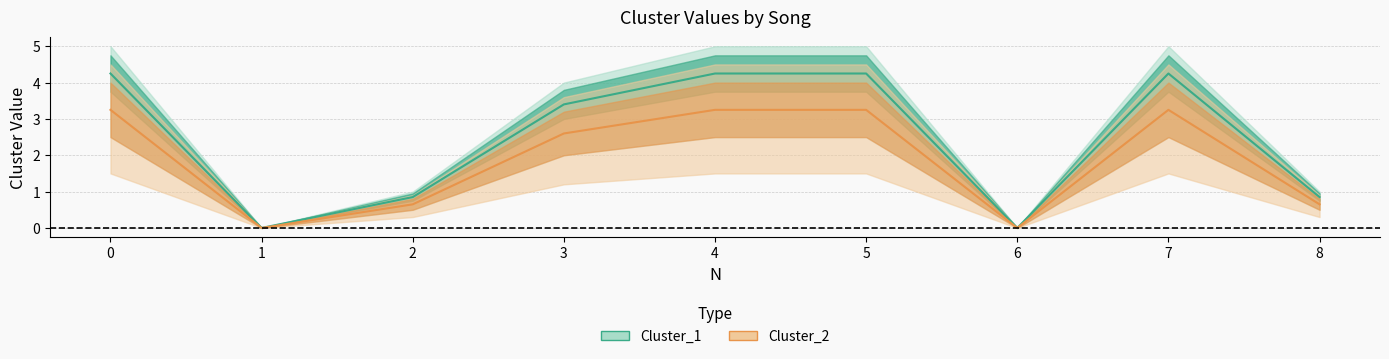

Count the number of data series in this chart.

2